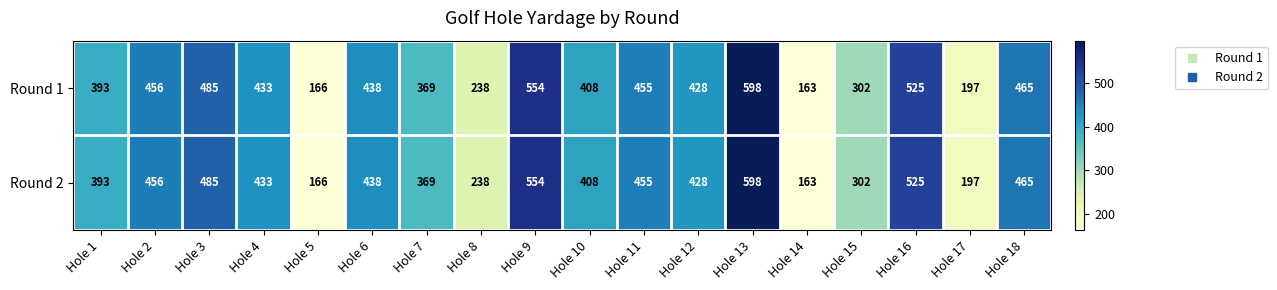

Rank the categories by Round 2 value from lowest to highest.

Hole 14, Hole 5, Hole 17, Hole 8, Hole 15, Hole 7, Hole 1, Hole 10, Hole 12, Hole 4, Hole 6, Hole 11, Hole 2, Hole 18, Hole 3, Hole 16, Hole 9, Hole 13